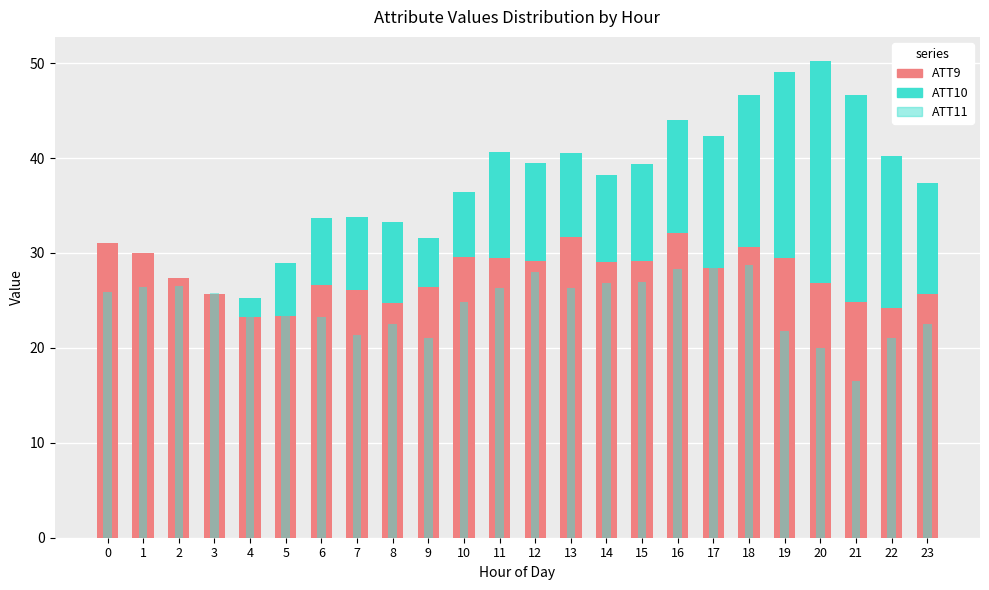

What is the sum of all ATT10 values?

226.8